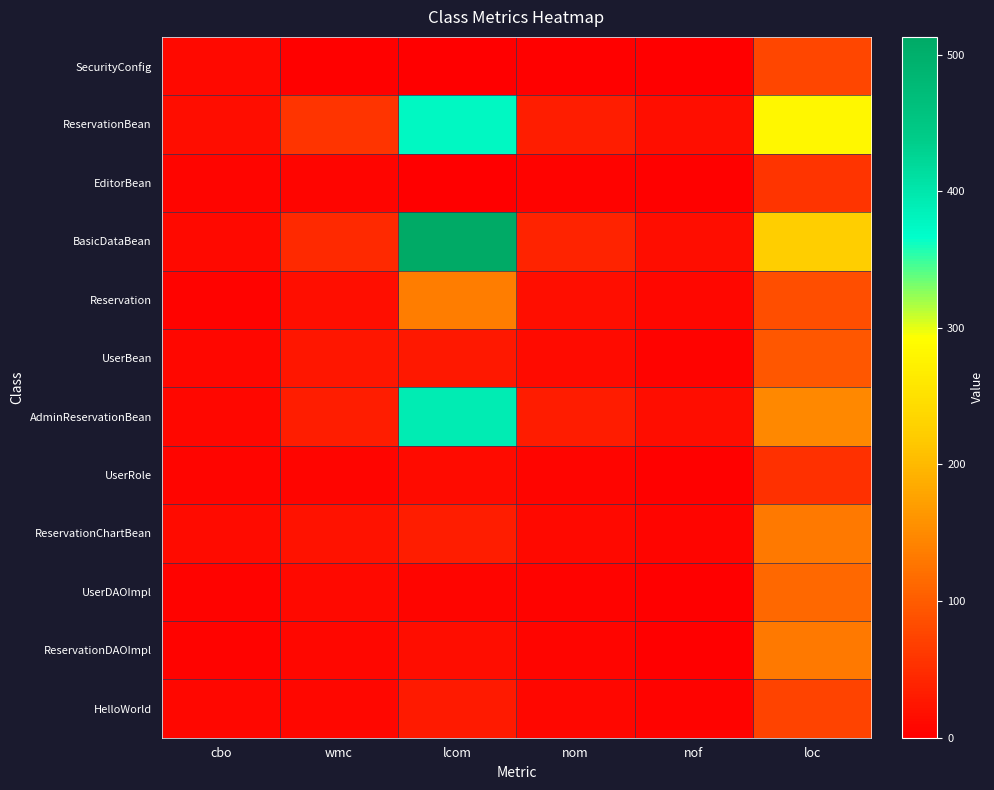

Reading right to left, transcribe all the data shown in this chart.

SecurityConfig: loc=77	nof=1	nom=3	lcom=1	wmc=3	cbo=11
ReservationBean: loc=281	nof=18	nom=33	lcom=376	wmc=58	cbo=15
EditorBean: loc=58	nof=4	nom=6	lcom=0	wmc=8	cbo=8
BasicDataBean: loc=223	nof=16	nom=39	lcom=513	wmc=45	cbo=11
Reservation: loc=86	nof=10	nom=18	lcom=135	wmc=18	cbo=5
UserBean: loc=96	nof=5	nom=14	lcom=27	wmc=26	cbo=10
AdminReservationBean: loc=147	nof=15	nom=31	lcom=391	wmc=33	cbo=9
UserRole: loc=53	nof=4	nom=8	lcom=14	wmc=8	cbo=8
ReservationChartBean: loc=132	nof=8	nom=12	lcom=34	wmc=21	cbo=13
UserDAOImpl: loc=114	nof=1	nom=5	lcom=8	wmc=11	cbo=6
ReservationDAOImpl: loc=132	nof=1	nom=7	lcom=15	wmc=10	cbo=6
HelloWorld: loc=73	nof=5	nom=9	lcom=30	wmc=9	cbo=9